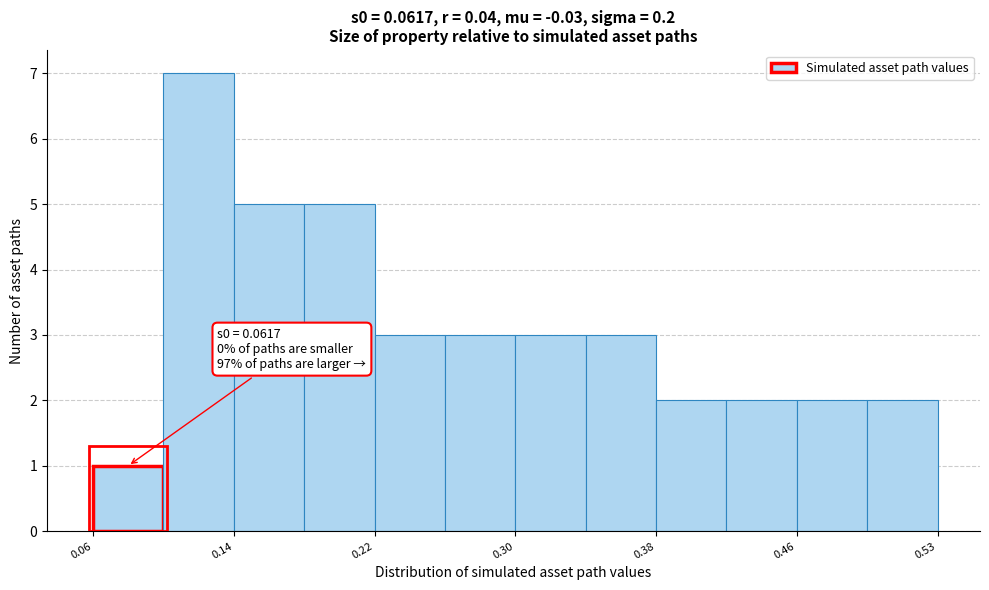

Read against the x-axis, roughly where is the centre of the tallest bar?

0.12